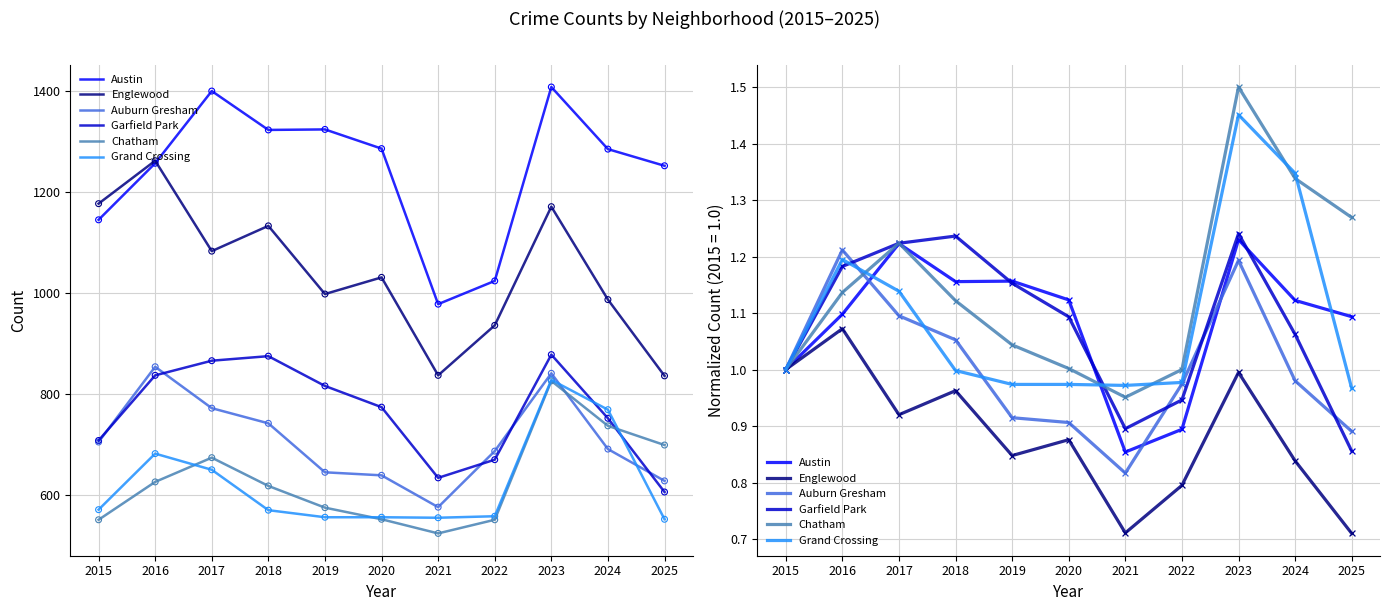

Is the value of Auburn Gresham at 2015 greater than the value of Chatham at 2021?

Yes